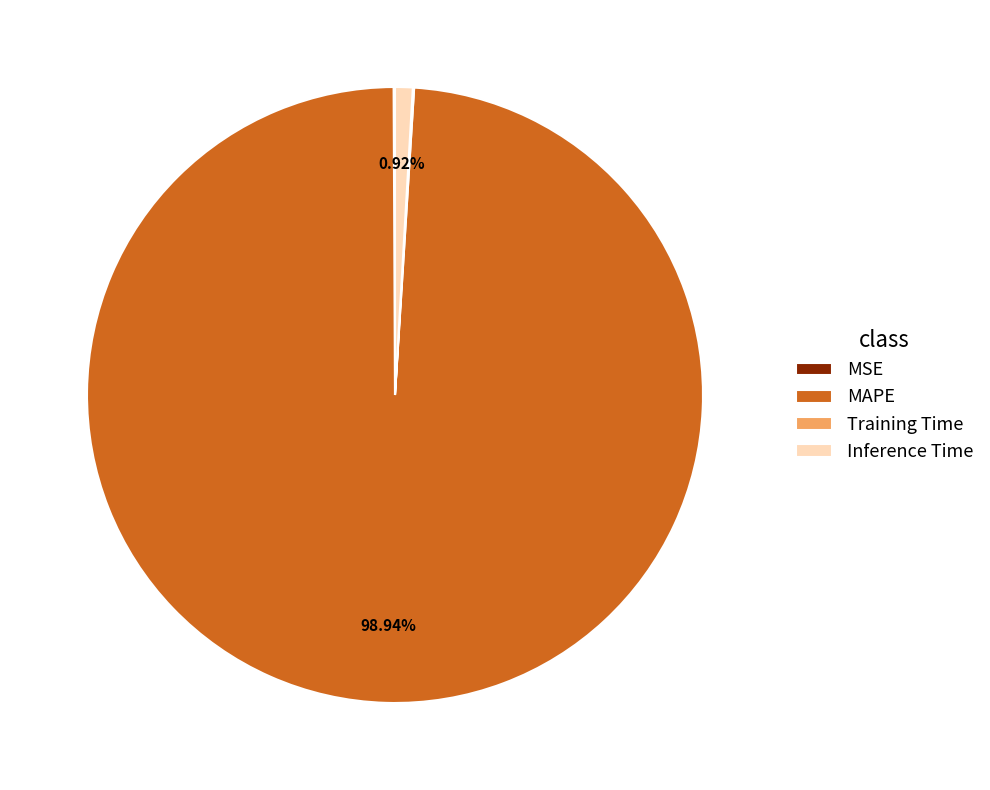

Does MAPE represent more than half of the total?

Yes